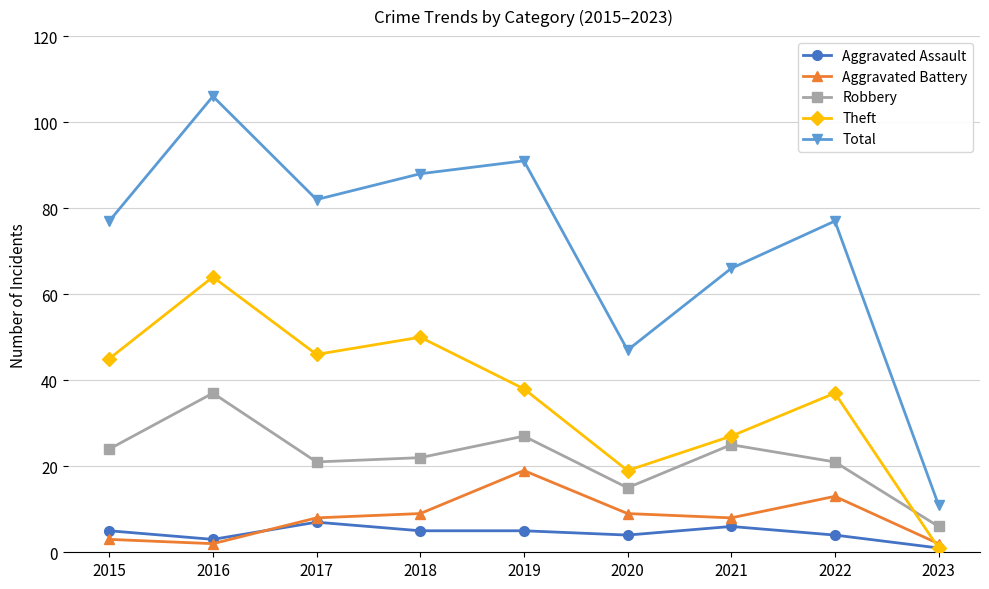

Where is the first local maximum for Total?

2016